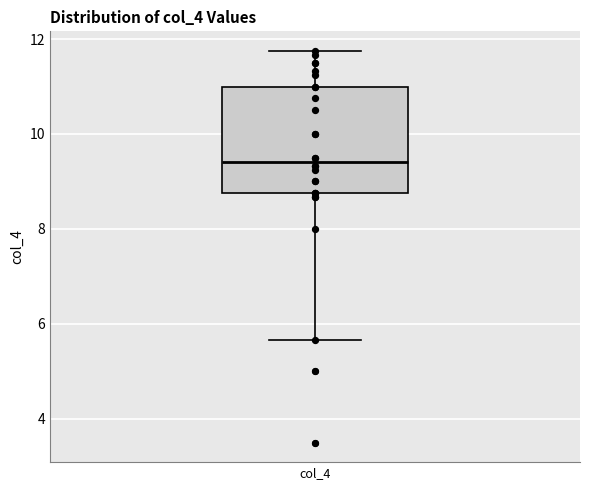

Read this box plot against the y-axis: the position of the median line, the range covered by the box, and the ends of both whiskers. The values are not printed on the chart, so give them approximately, as read against the axis.

median 9.4, box 8.8 to 11.0, whiskers 5.6 to 11.8